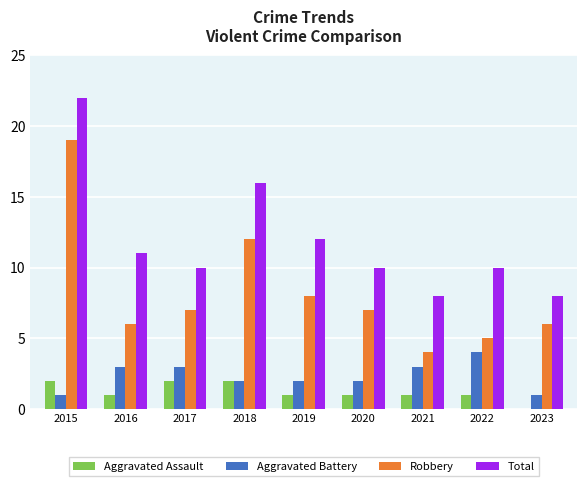

Which series has the widest spread of values?

Robbery